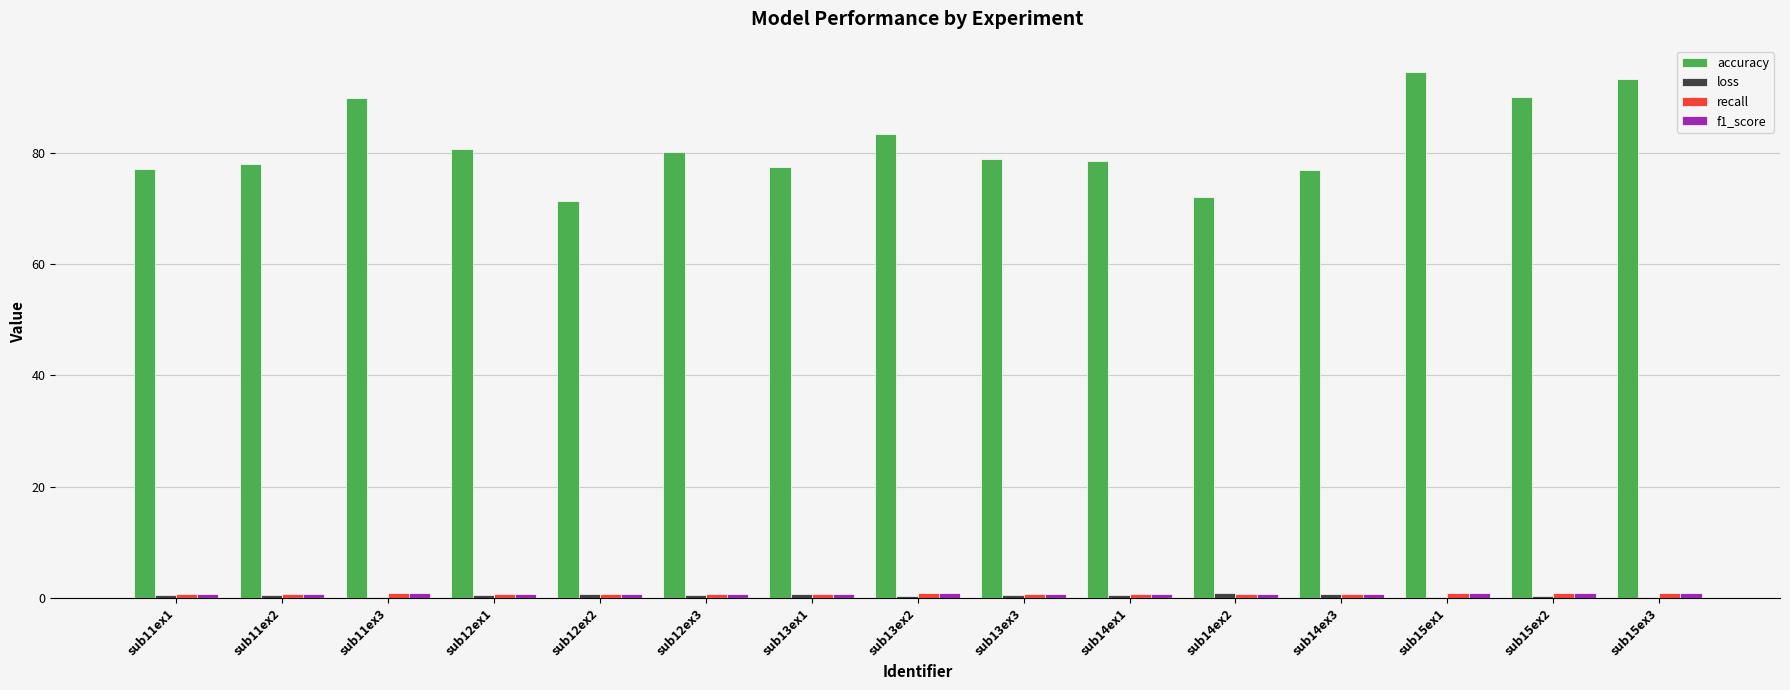

What is the highest value of the accuracy series?

94.5